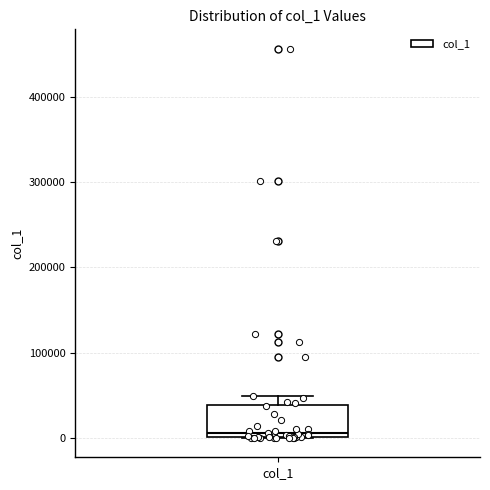

Transcribe this box plot: give where the median line is, the range the box spans, and where the two whiskers end, as read against the y-axis. The values are not printed on the chart, so give them approximately, as read against the axis.

median 10000, box 0 to 40000, whiskers 0 to 50000